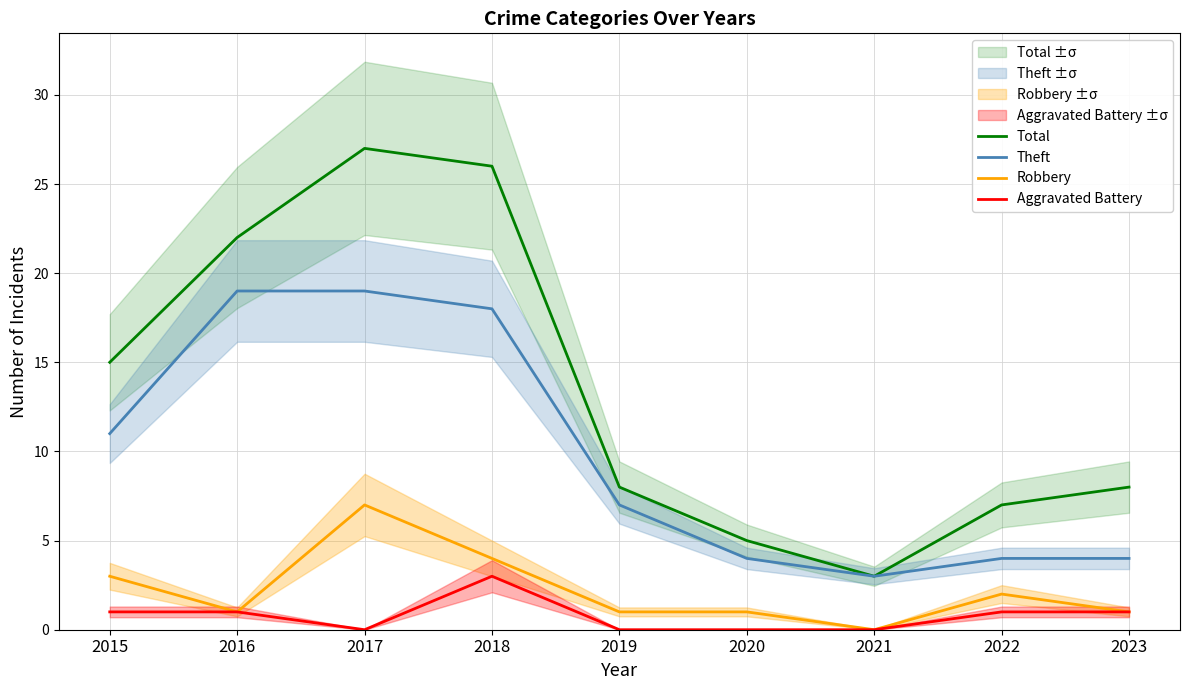

List the series in order of their peak value, lowest first.

Aggravated Battery, Robbery, Theft, Total